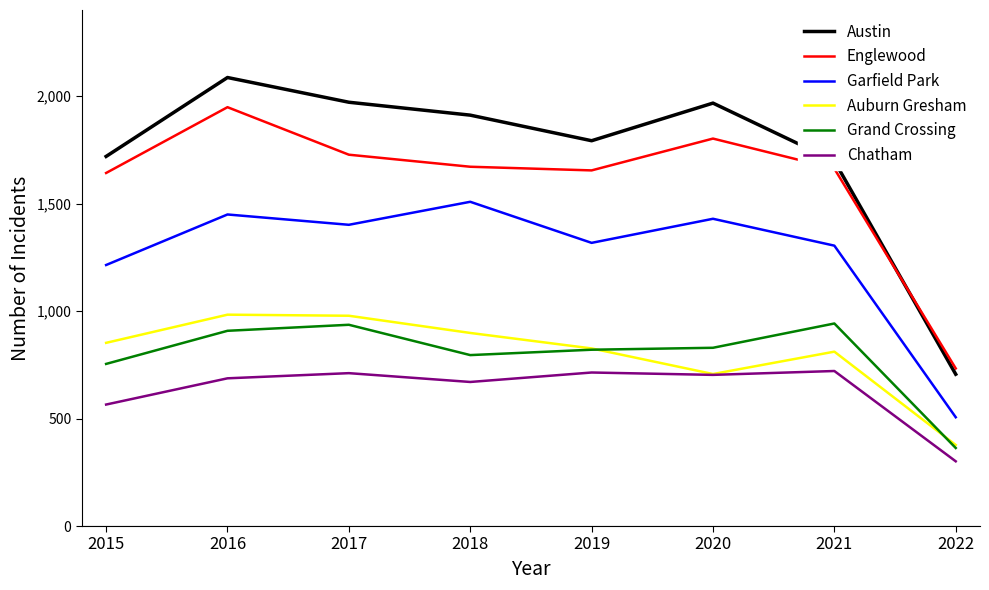

Does the chart display data point markers on the line(s)?

No